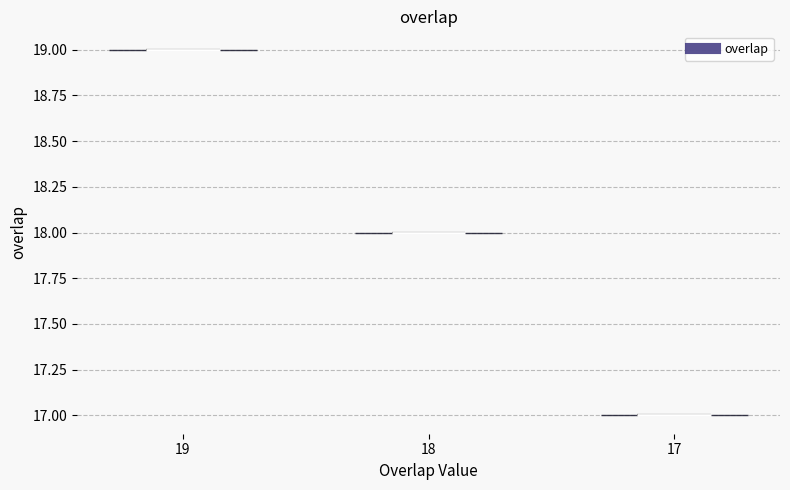

What is the highest point the violin at x = 18 reaches on the y-axis? The values are not printed on the chart, so give them approximately, as read against the axis.

18